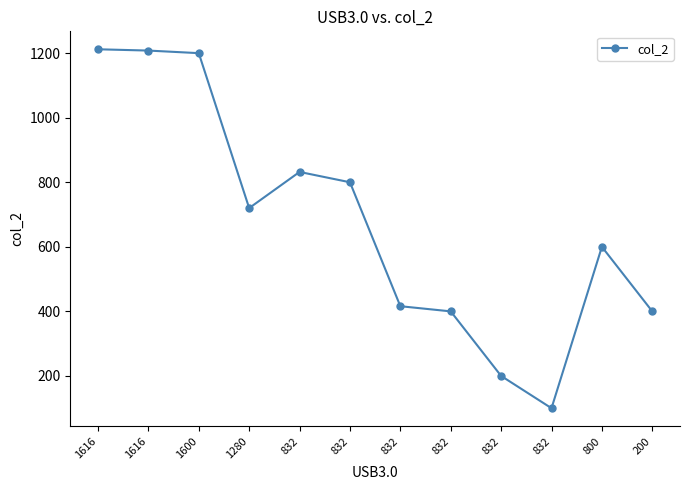

Where is the first local minimum?

1280